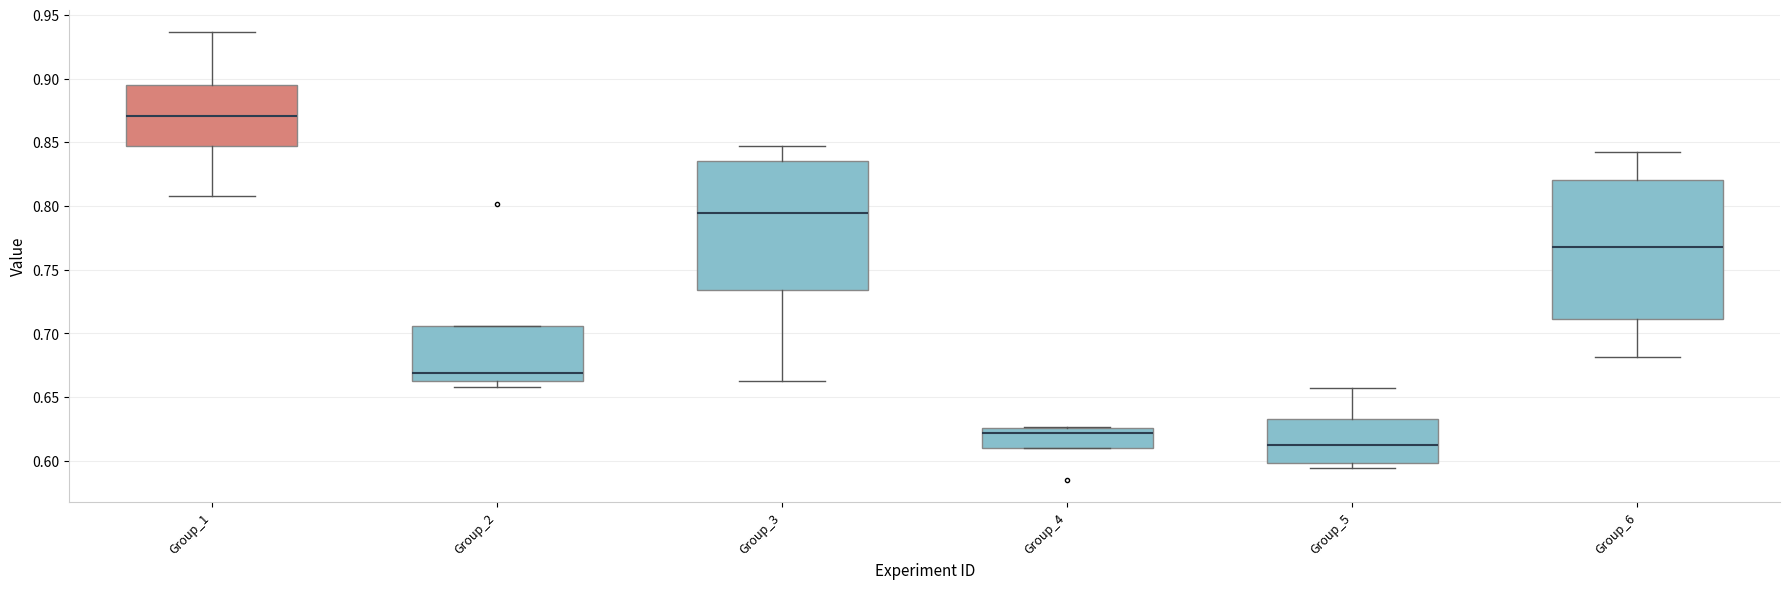

Which box's median line is the lowest?

Group_5